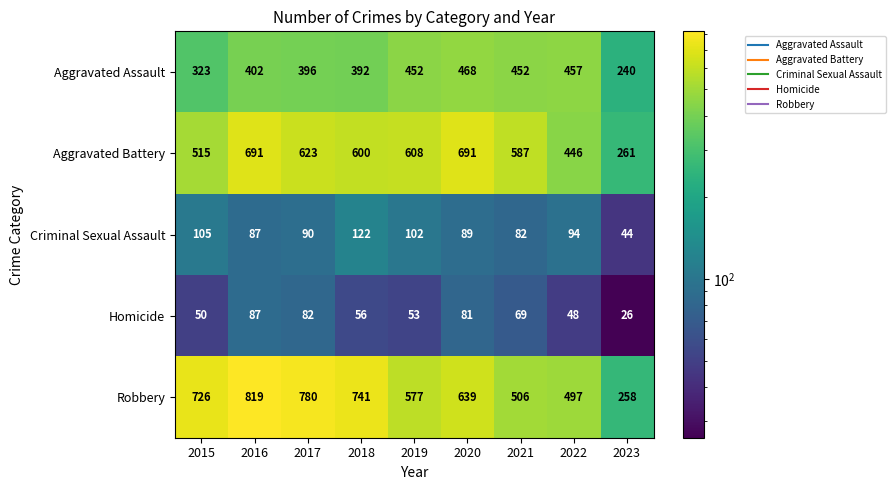

What is the spread (max minus min) of values at 2015?

676